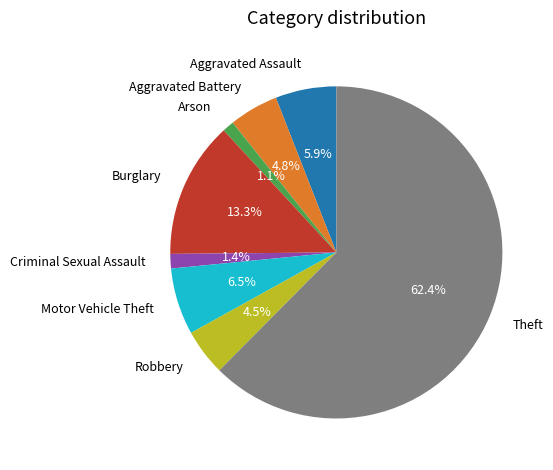

Is there any slice that represents more than half of the pie?

Yes